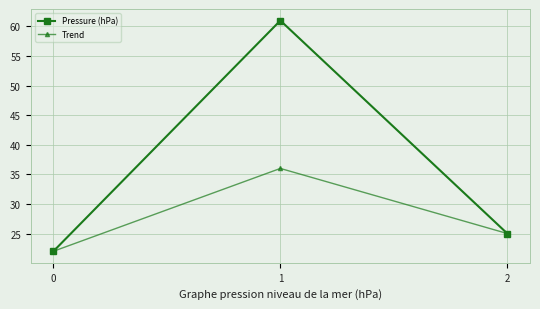

The Trend series shows 31 at 0. True or false?

False